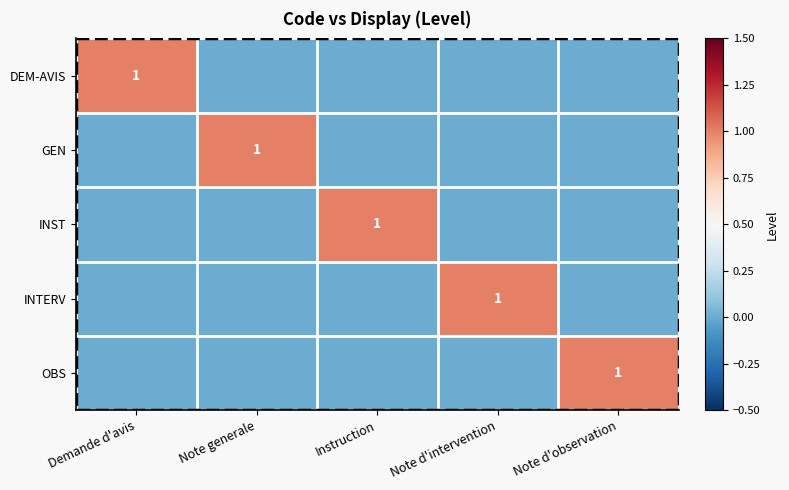

The value of OBS at Note d'observation is 1. True or false?

True